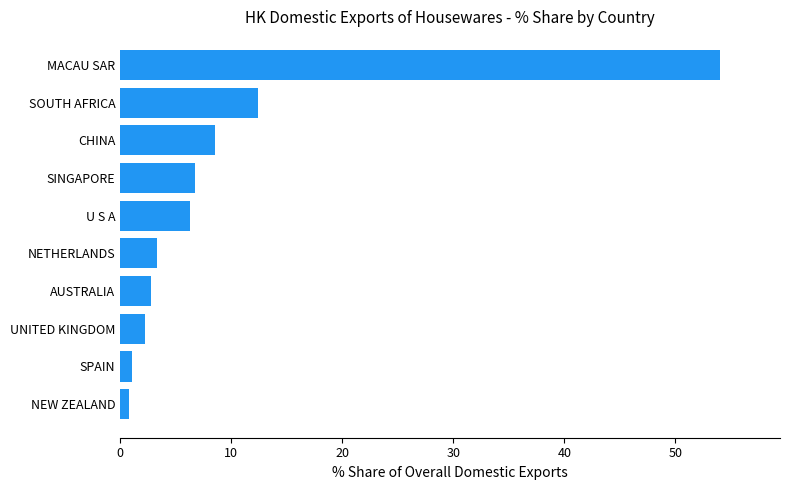

Reading bottom to top, extract all data points from this chart.

0.8	1.1	2.3	2.8	3.3	6.3	6.8	8.5	12.4	54.0